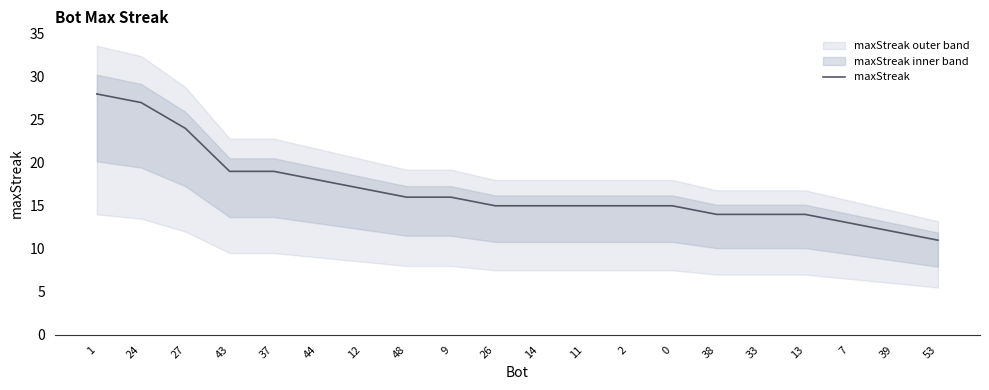

What is the difference between the values at 11 and 9?

1